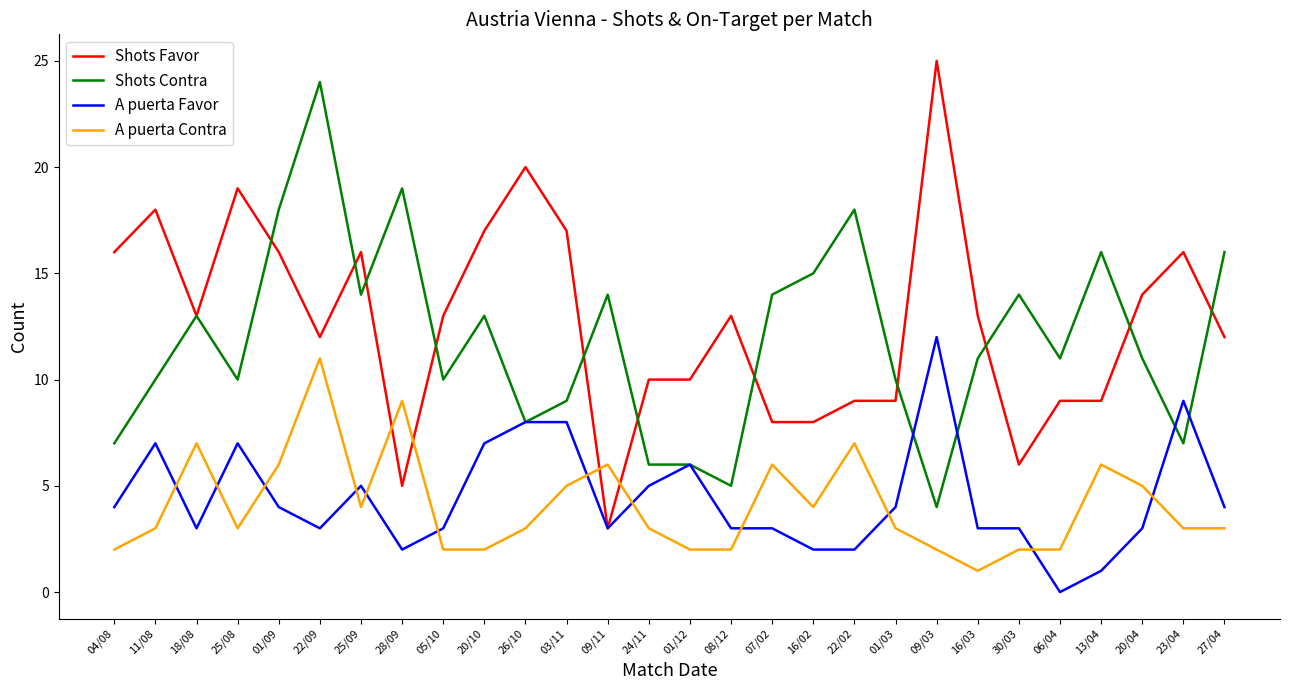

Count the number of categories in the chart.

28